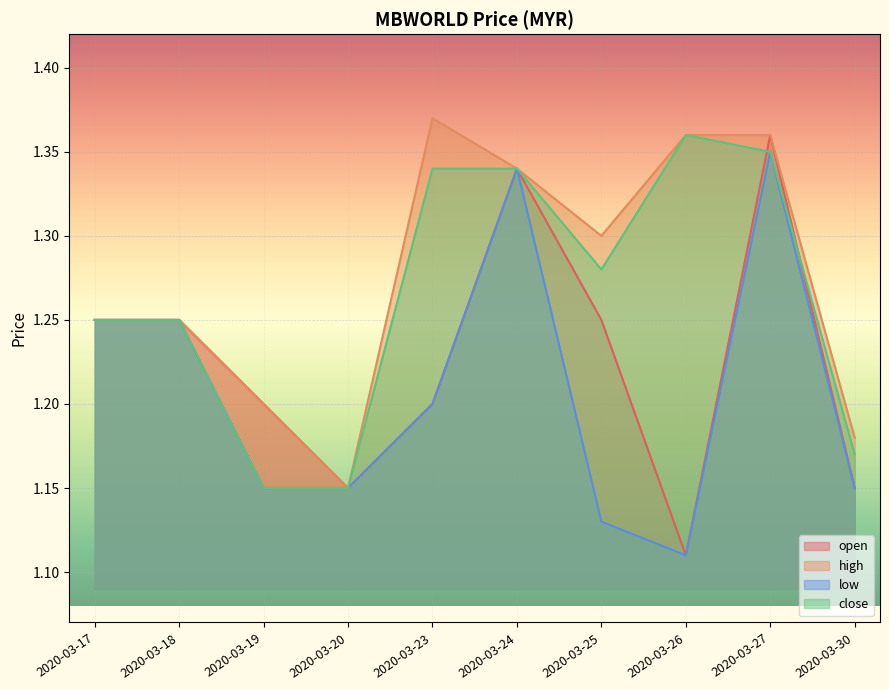

True or false: open has a value of 1.1 at 2020-03-30.

True